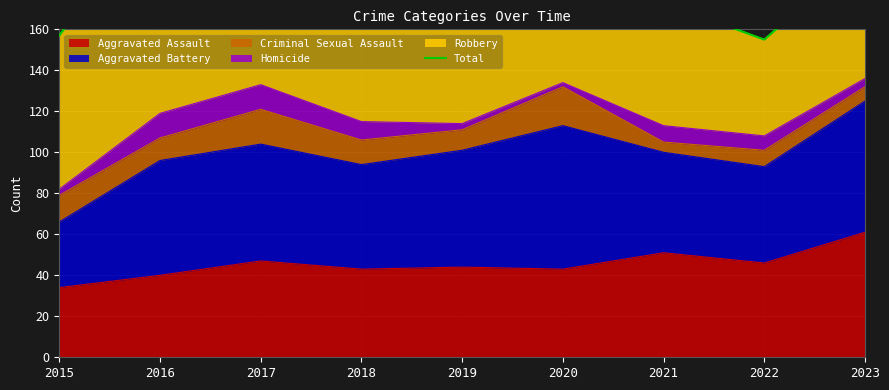

Is it true that the value at 2019 is 185?

True